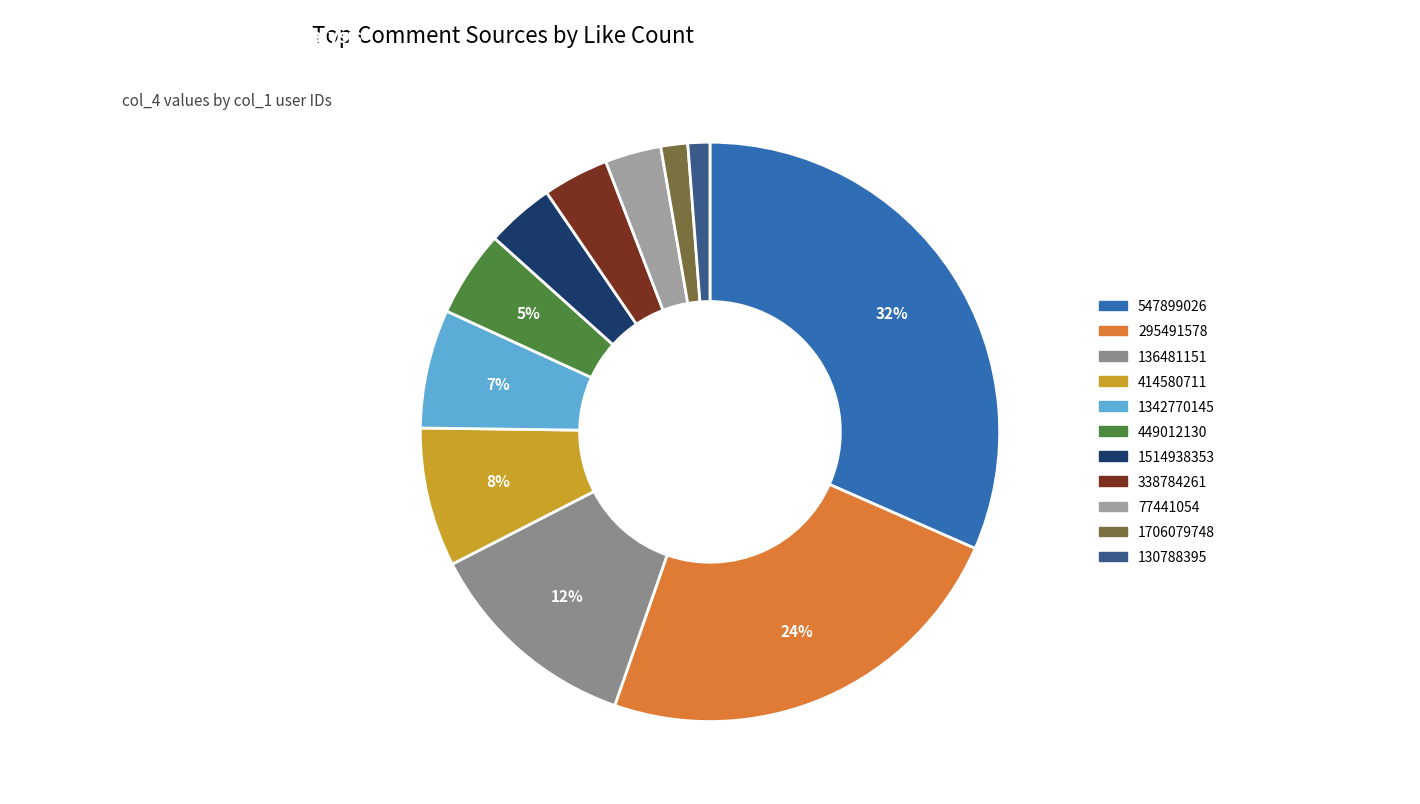

Count the number of slices in the pie.

11